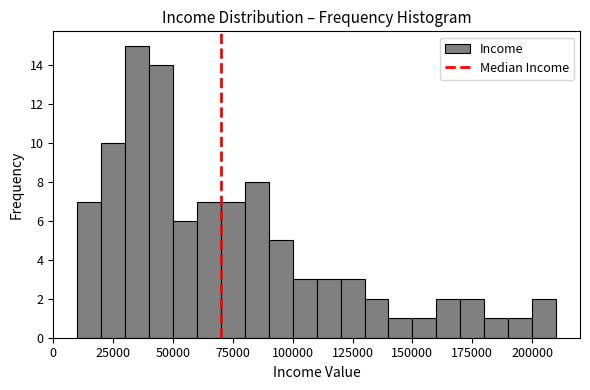

Around what value on the x-axis is the tallest bar? Give the approximate position of its centre, as read against the axis.

35000